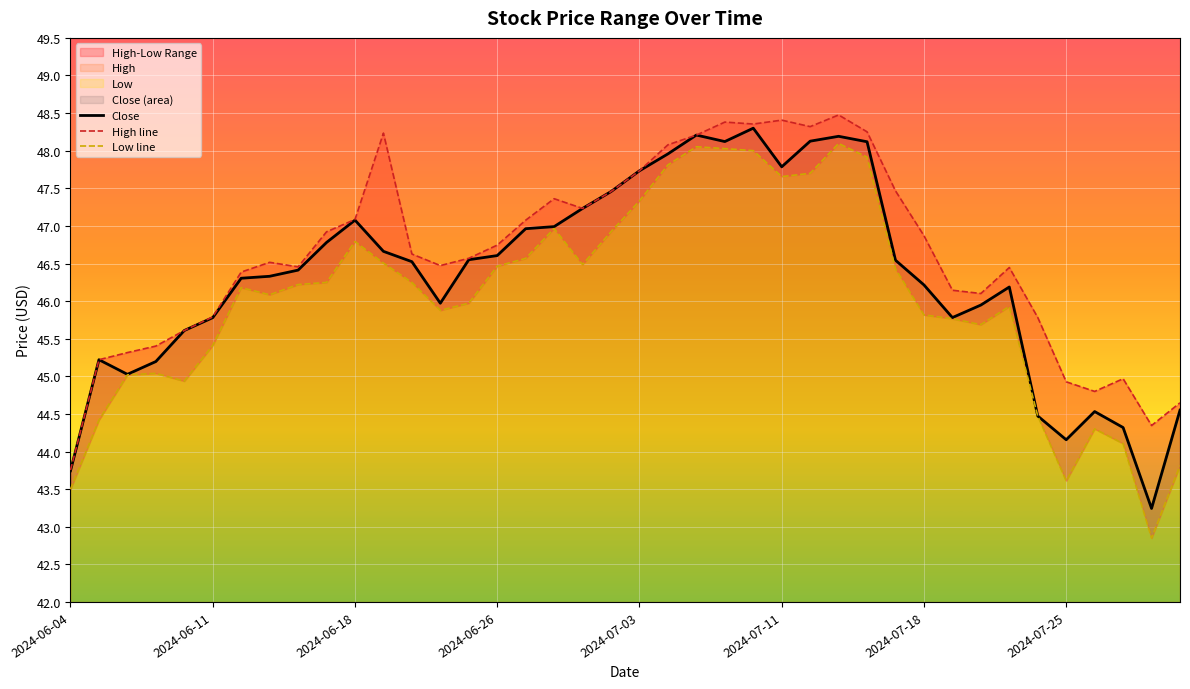

What is the difference between the maximum and minimum values in the Close series?

5.1